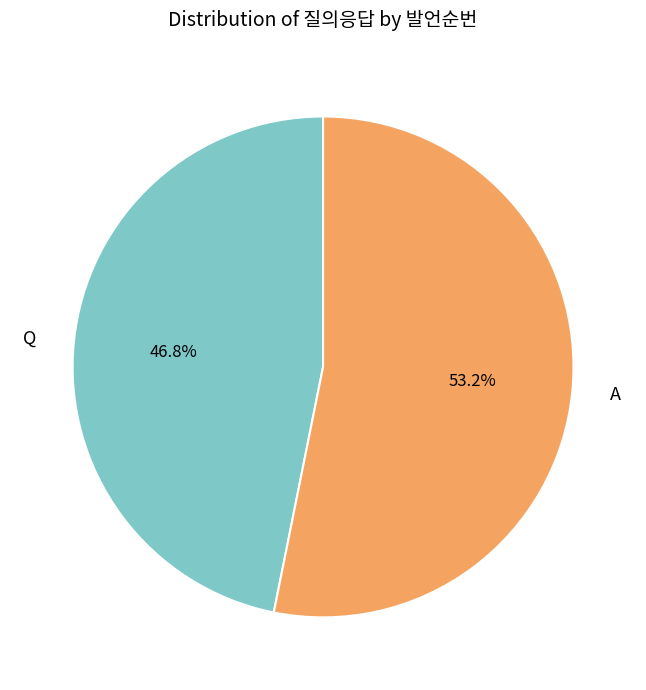

To the nearest percent, what is the difference between the largest and smallest slice percentages?

6%